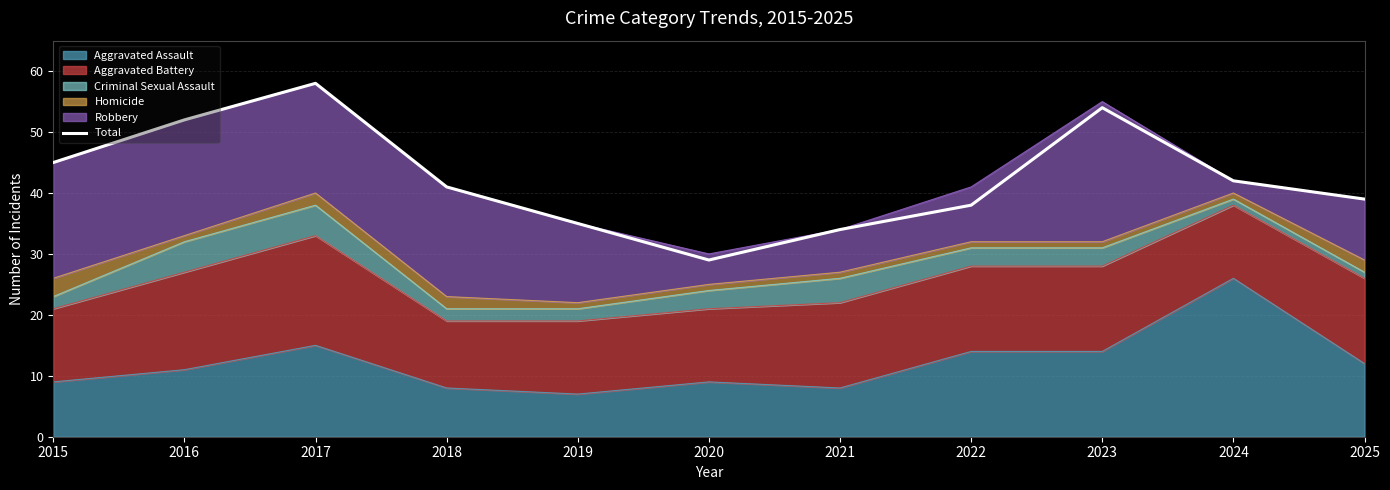

The chart shows a value of 61 at 2018. True or false?

False